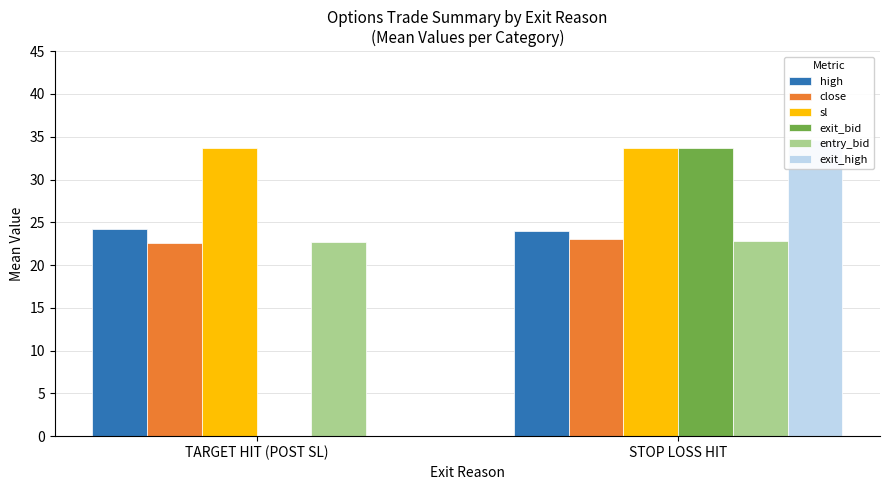

What is the average value of the exit_high series?

17.4